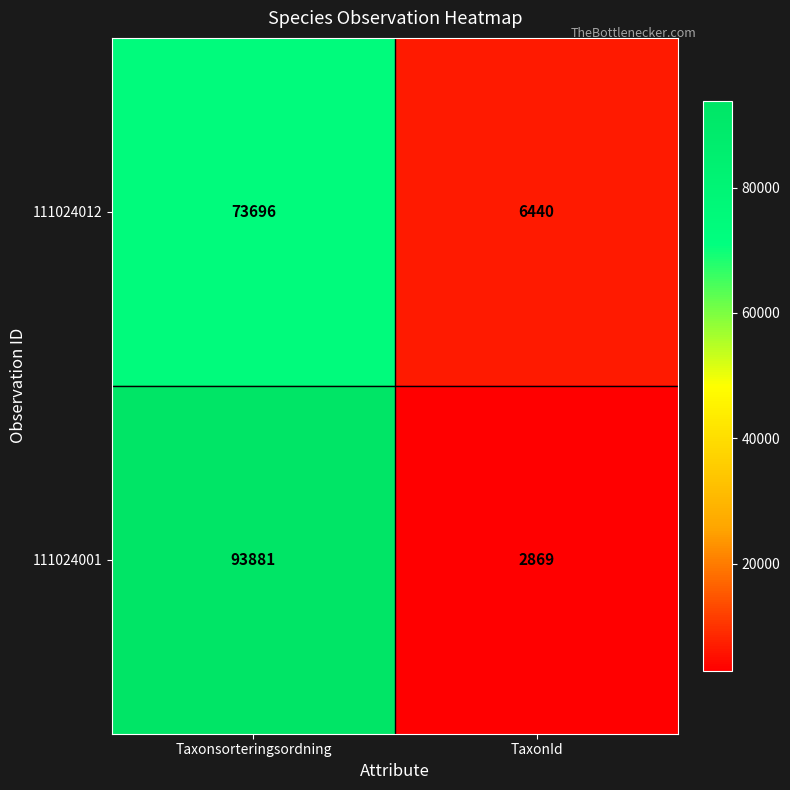

What is the sum of the 111024012 values at Taxonsorteringsordning and TaxonId?

80136